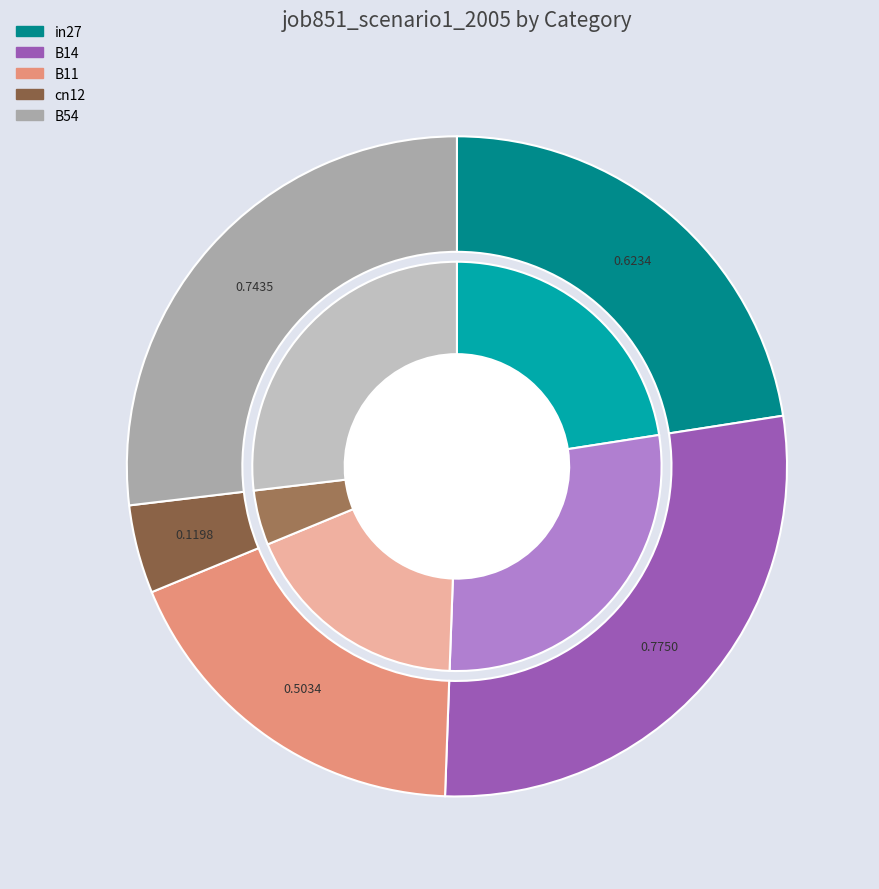

What percentage do in27 and B11 together represent?

40.8%